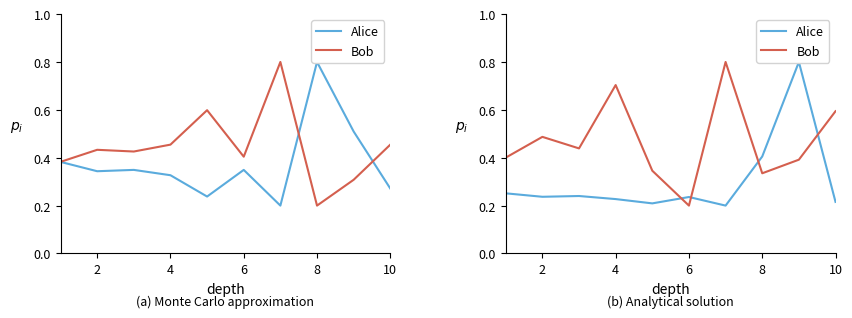

Which series has the largest total across all categories?

Bob